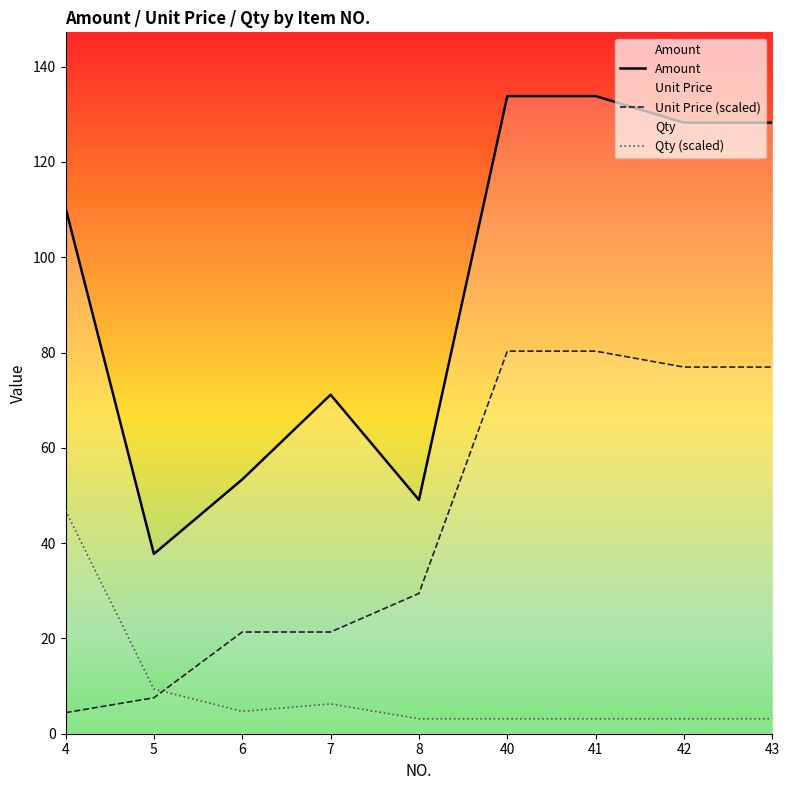

At how many categories does at least one series exceed 25?

9